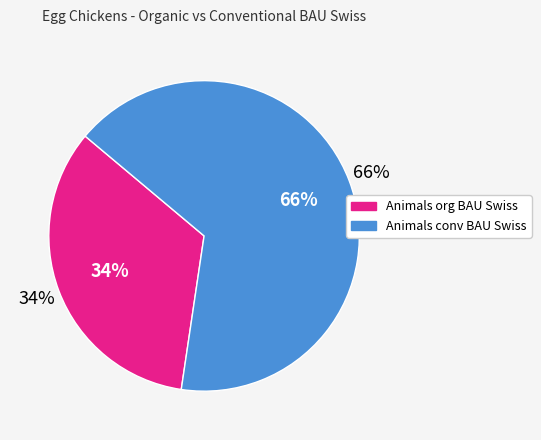

To the nearest percent, what portion does Animals conv BAU Swiss represent?

66%